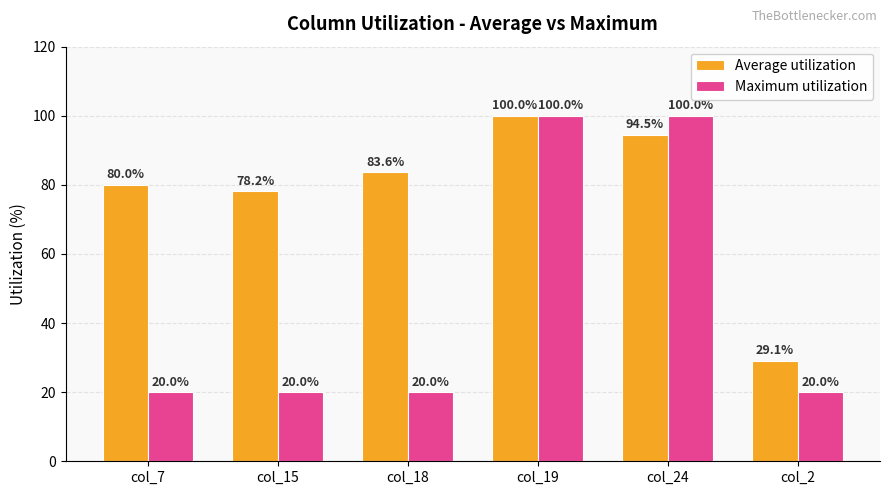

What is the highest value of the Maximum utilization series?

100.0